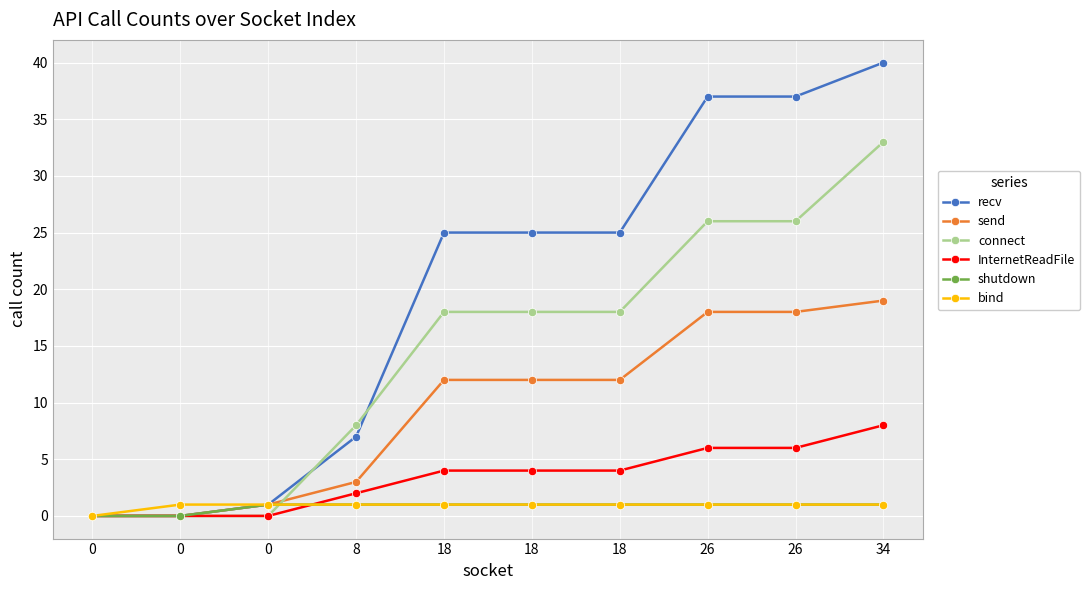

Reading left to right, transcribe all the data shown in this chart.

recv: 0	0	1	7	25	25	25	37	37	40
send: 0	0	1	3	12	12	12	18	18	19
connect: 0	0	0	8	18	18	18	26	26	33
InternetReadFile: 0	0	0	2	4	4	4	6	6	8
shutdown: 0	0	1	1	1	1	1	1	1	1
bind: 0	1	1	1	1	1	1	1	1	1